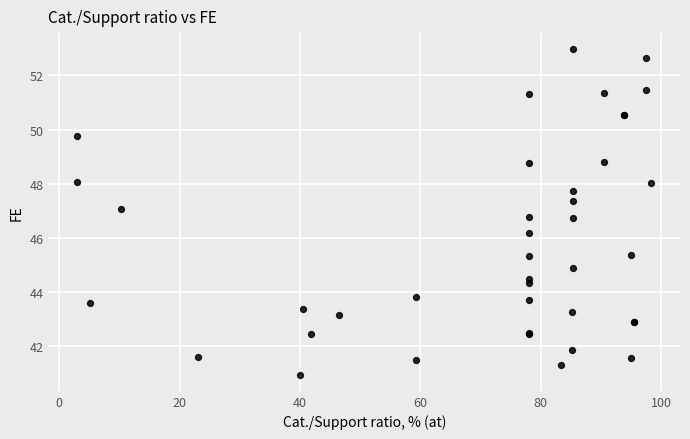

What Y value in the scatter plot is closest to 46?

46.2